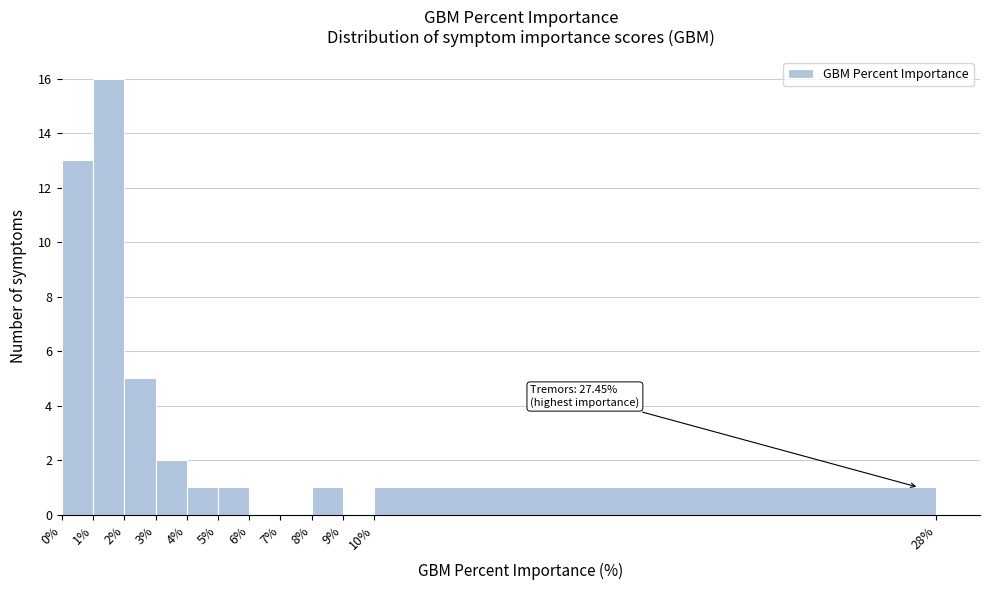

Over which range of the x-axis is the bar tallest?

1% to 2%